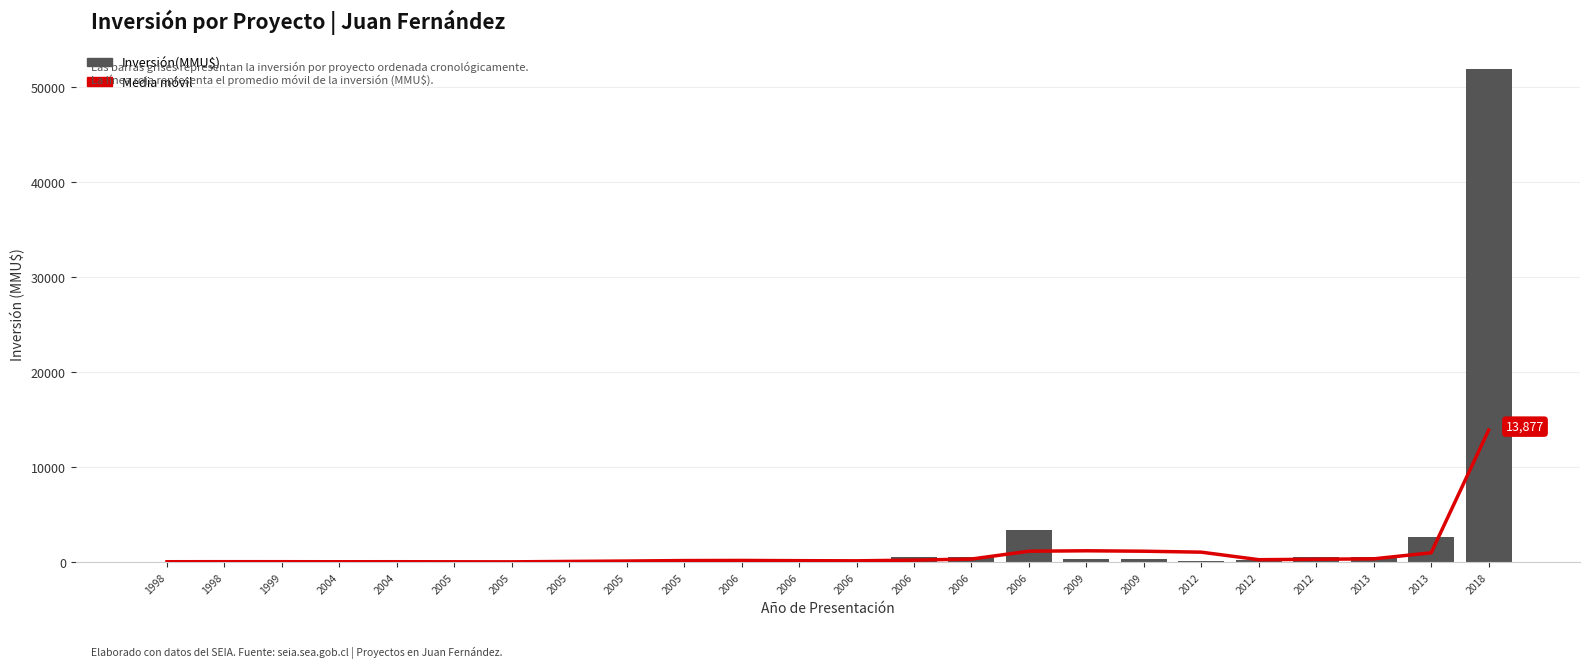

What is the maximum value for Media móvil?

13877.5